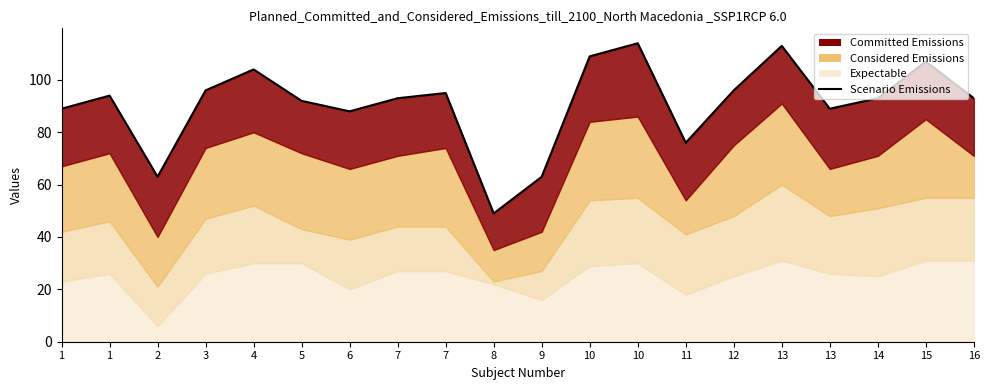

Between 7 and 4, which is larger?

4